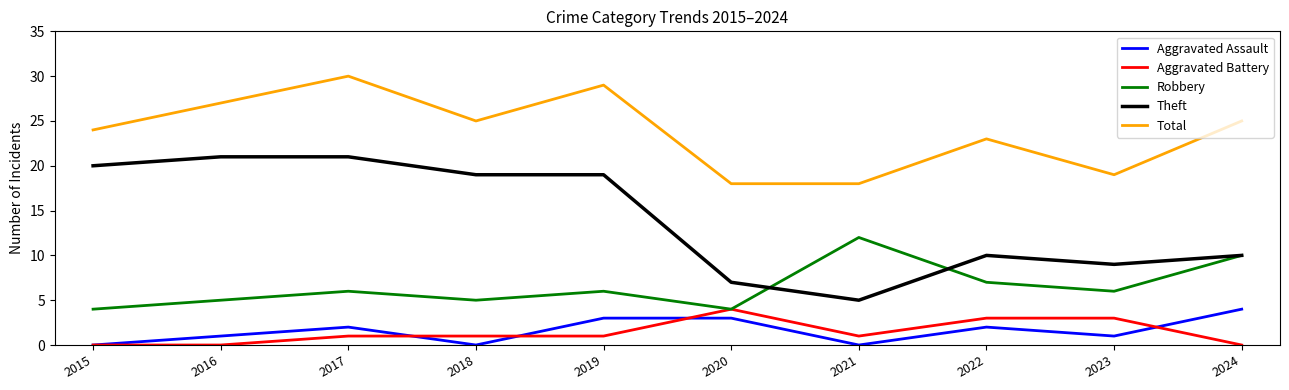

Where is Robbery nearest to the value 8?

2022